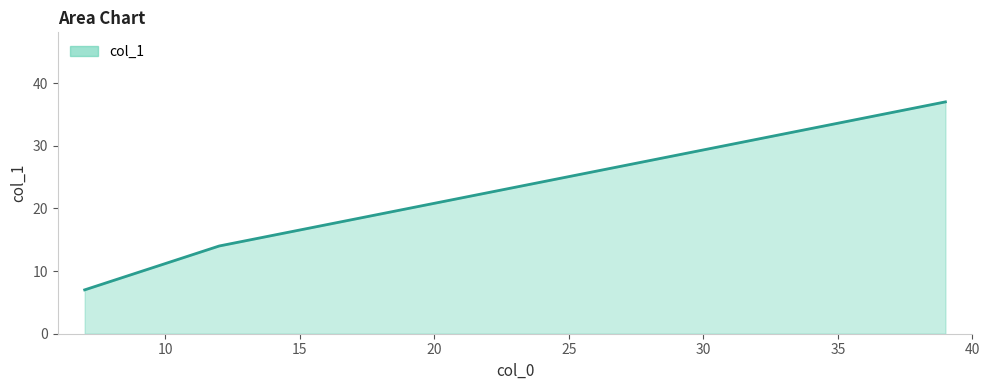

What is the greatest value displayed?

37